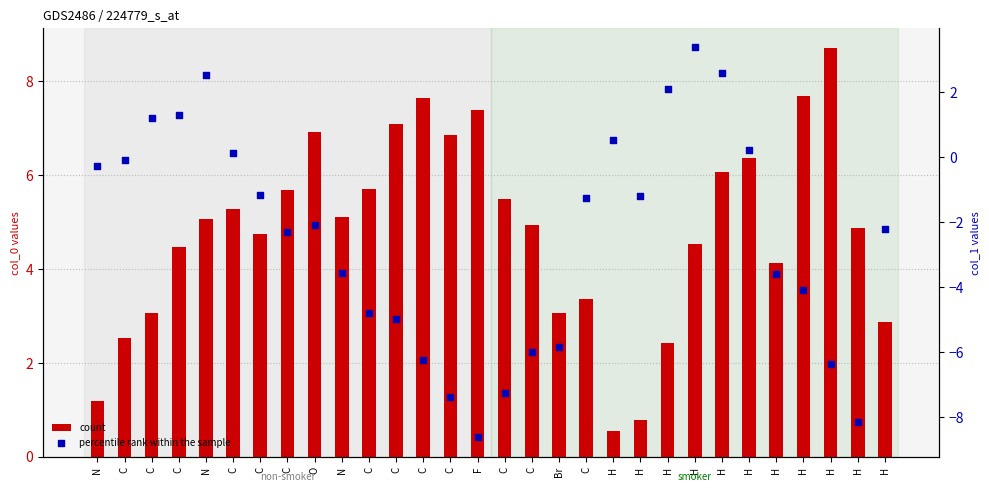

Which series reaches the maximum Y coordinate?

col_0